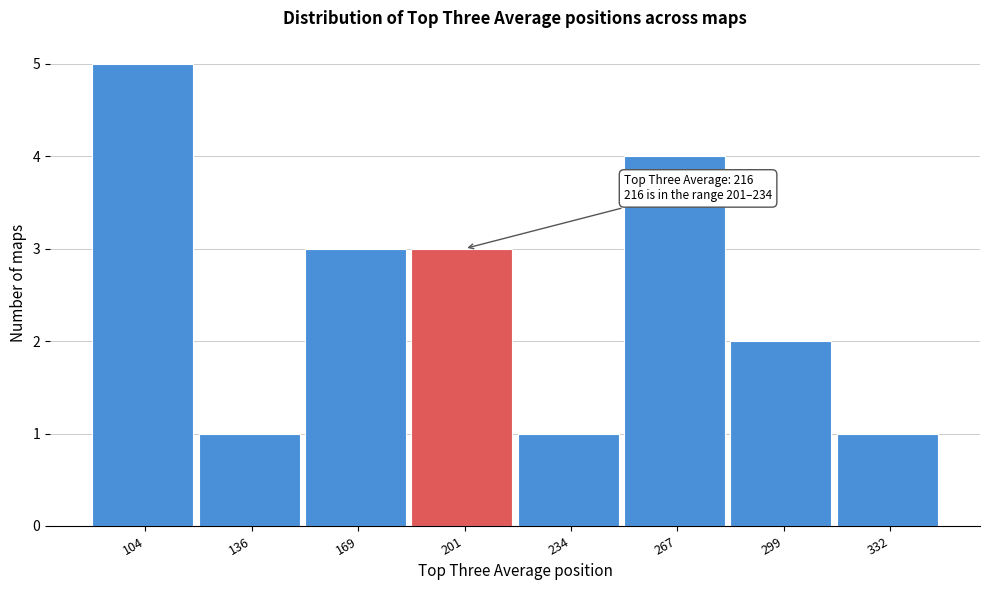

Reading left to right, extract all data points from this chart.

104=5	136=1	169=3	201=3	234=1	267=4	299=2	332=1